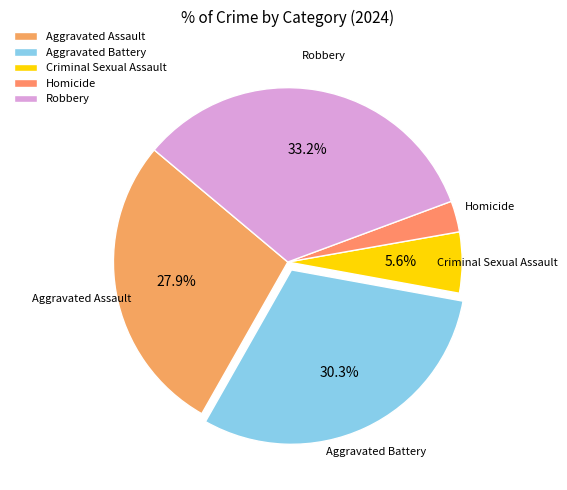

Between Aggravated Assault and Robbery, which is larger?

Robbery